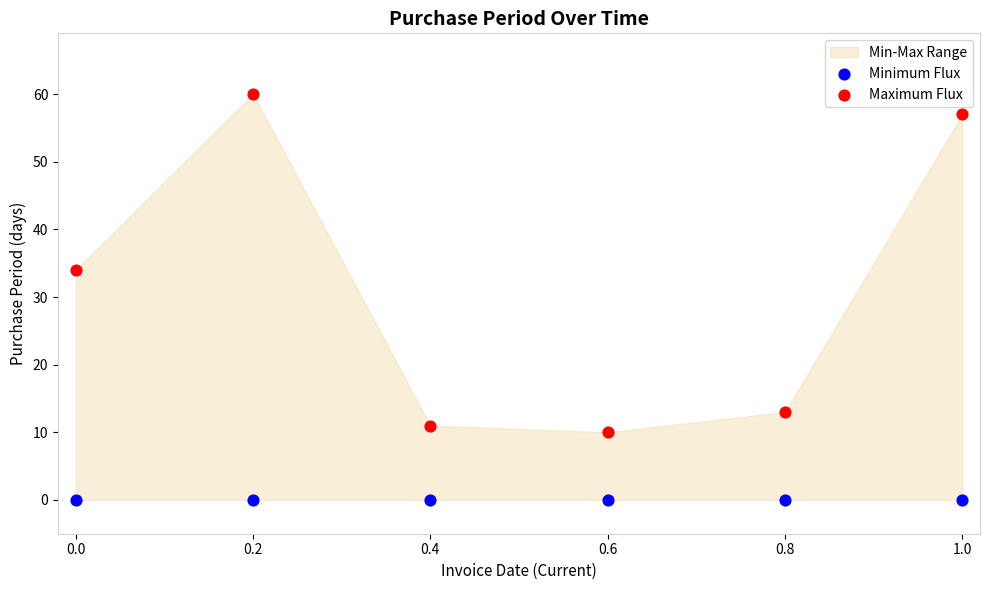

Which series reaches the maximum Y coordinate?

Maximum Flux